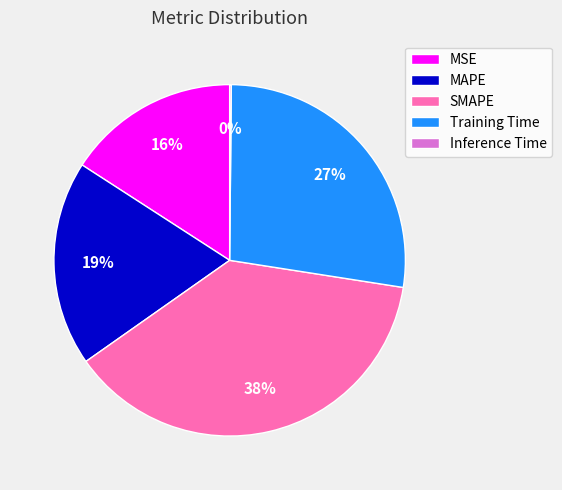

What is the largest slice in the pie chart?

SMAPE